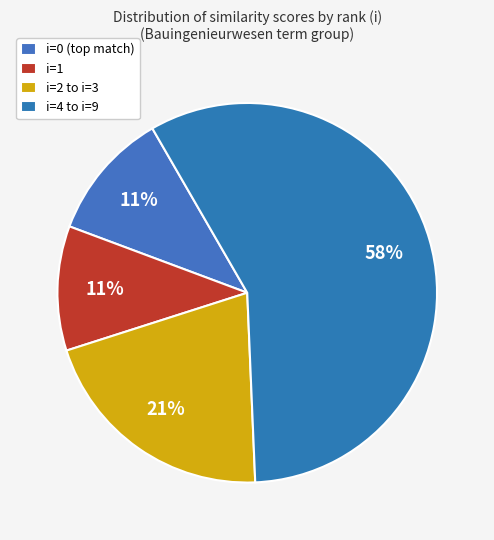

Does any single category account for the majority?

Yes